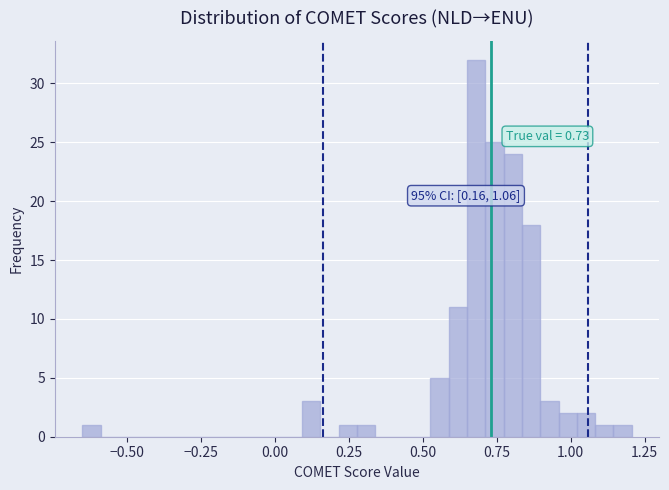

Around what value on the x-axis is the tallest bar? Give the approximate position of its centre, as read against the axis.

0.70